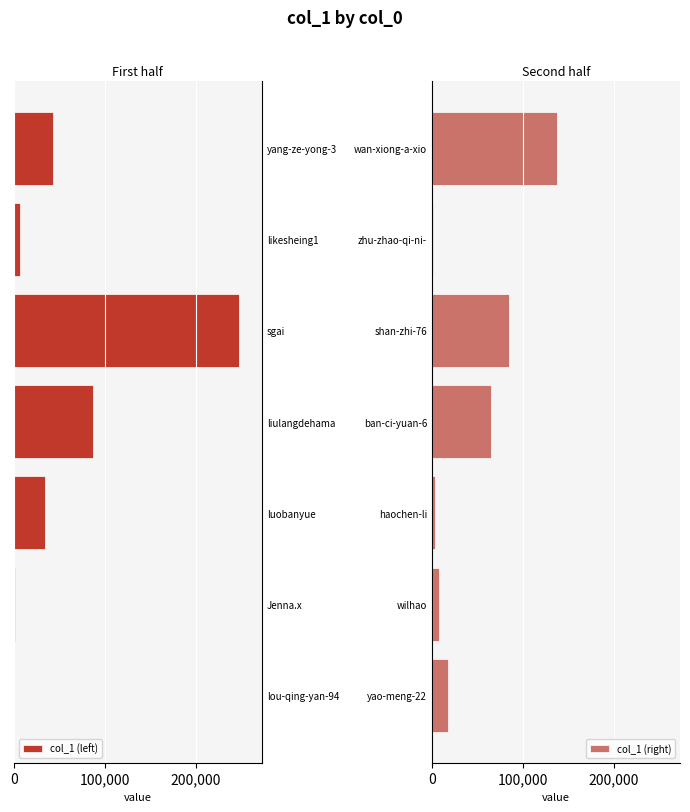

At how many categories does at least one series exceed -233909?

7